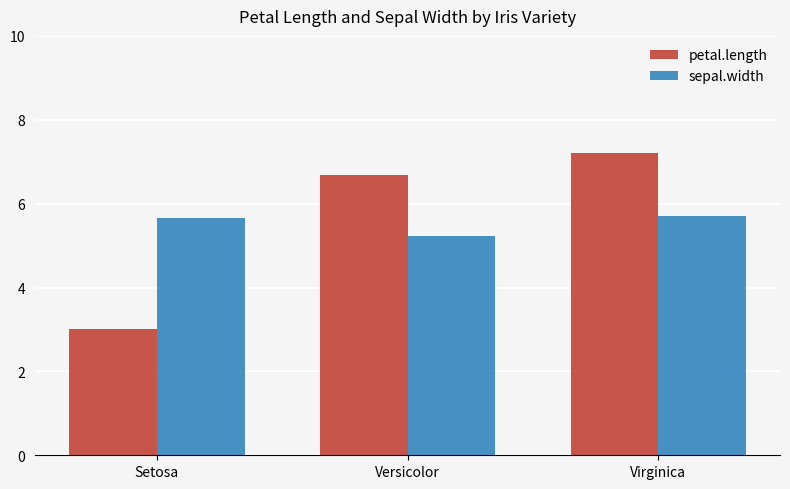

Which series has the largest range (max minus min)?

petal.length